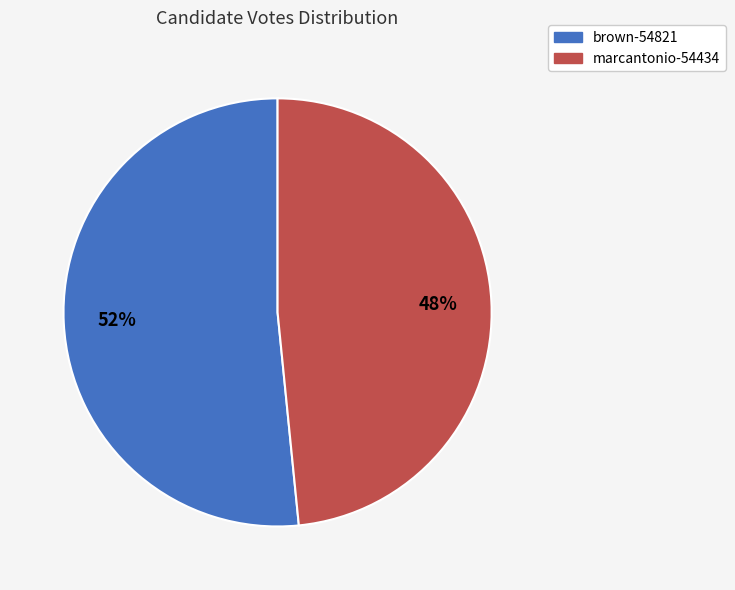

What is the ratio of the value at brown-54821 to the value at marcantonio-54434?

1.1